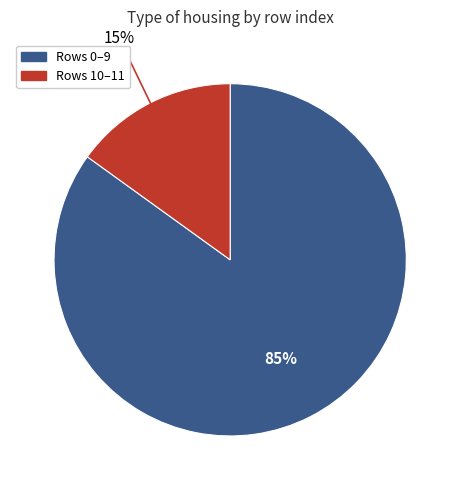

To the nearest percent, what is the difference between the largest and smallest slice percentages?

70%